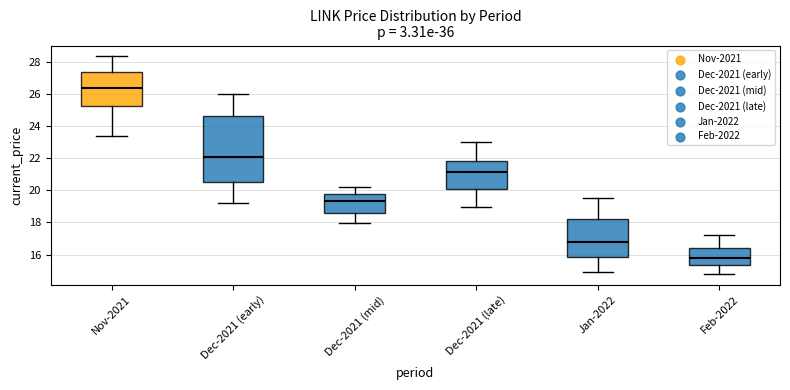

Reading left to right, transcribe this box plot: for each box, give where its median line is, the range the box spans, and where its two whiskers end, as read against the y-axis. The values are not printed on the chart, so give them approximately, as read against the axis.

Nov-2021: median 26.4, box 25.2 to 27.4, whiskers 23.4 to 28.4
Dec-2021 (early): median 22.0, box 20.6 to 24.6, whiskers 19.2 to 26.0
Dec-2021 (mid): median 19.4, box 18.6 to 19.8, whiskers 18.0 to 20.2
Dec-2021 (late): median 21.2, box 20.0 to 21.8, whiskers 19.0 to 23.0
Jan-2022: median 16.8, box 15.8 to 18.2, whiskers 15.0 to 19.6
Feb-2022: median 15.8, box 15.4 to 16.4, whiskers 14.8 to 17.2